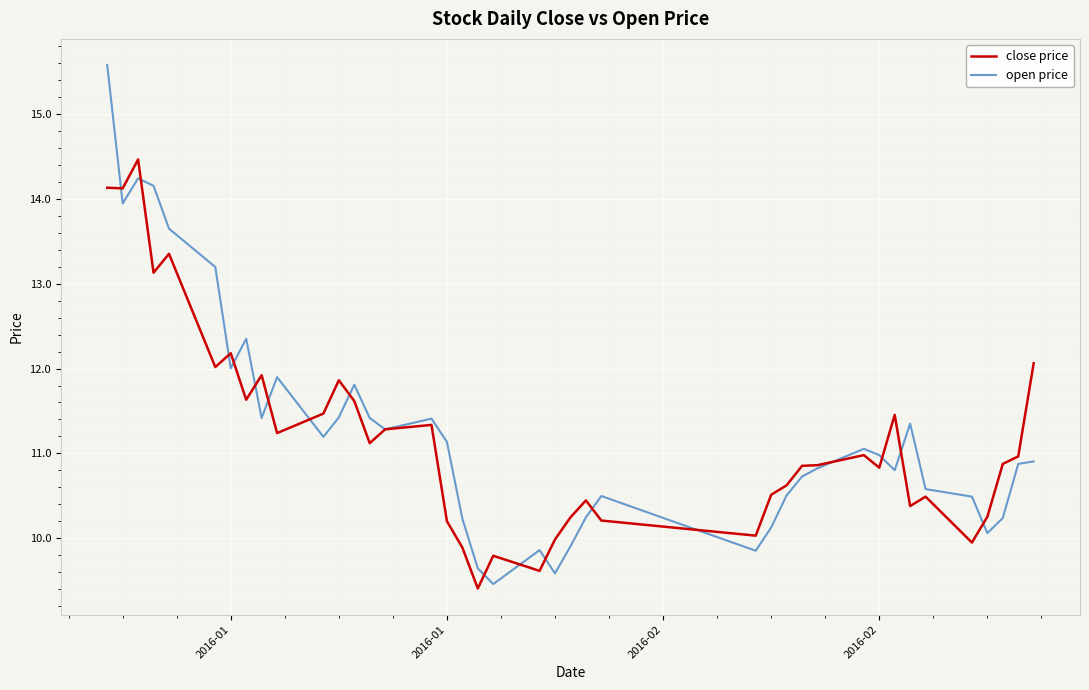

How many lines are shown in the chart?

2